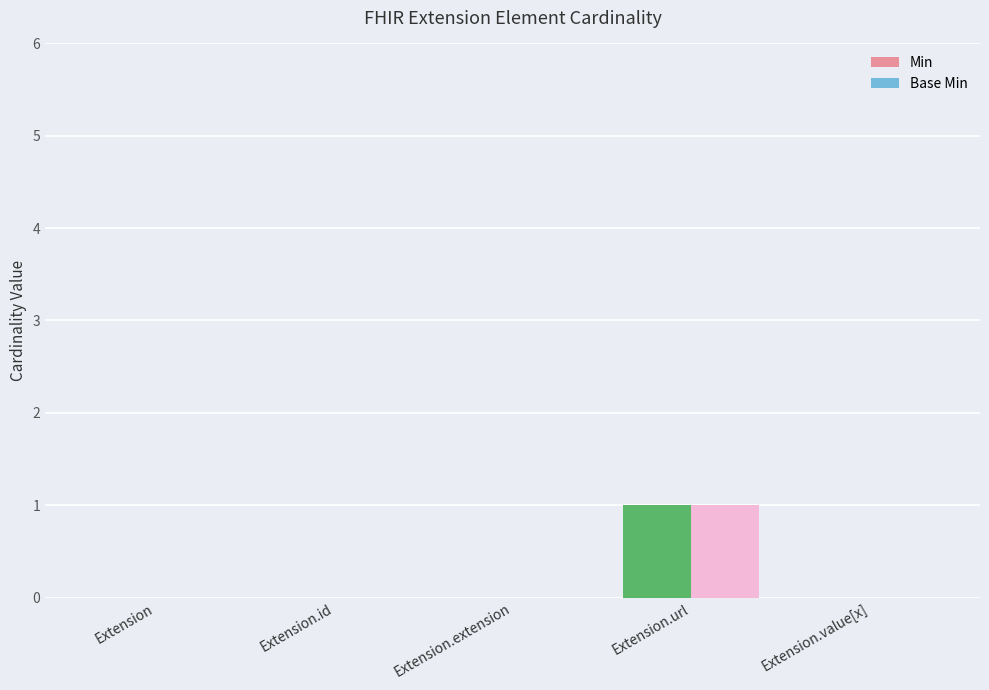

Reading left to right, list all the values displayed in this chart.

Min: 0	0	0	1	0
Base Min: 0	0	0	1	0